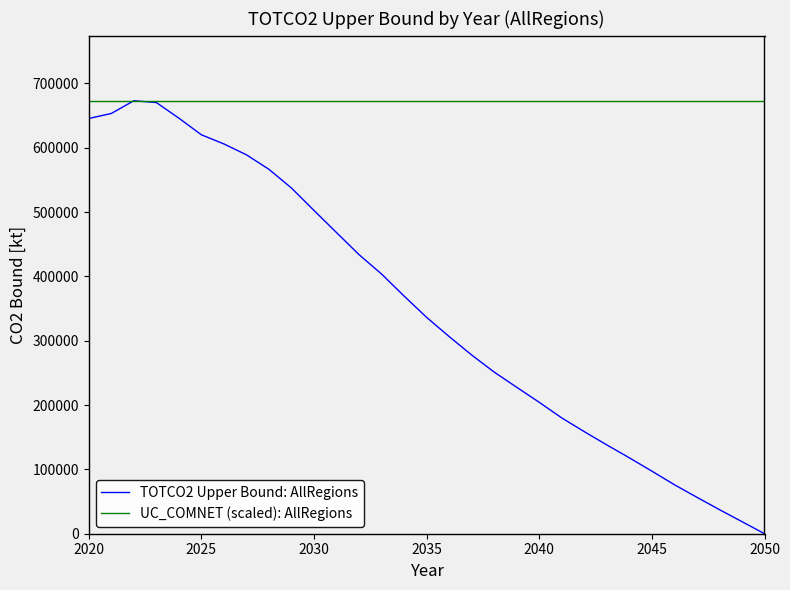

What is the highest value of the UC_COMNET (scaled): AllRegions series?

672924.5